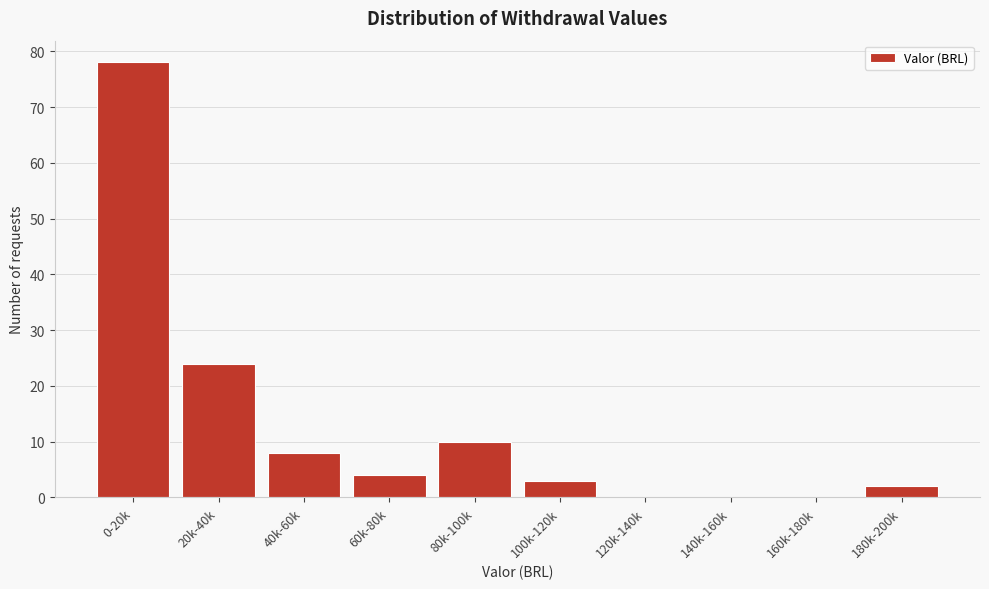

Reading left to right, list all the values displayed in this chart.

0-20k=78	20k-40k=24	40k-60k=8	60k-80k=4	80k-100k=10	100k-120k=3	120k-140k=0	140k-160k=0	160k-180k=0	180k-200k=2